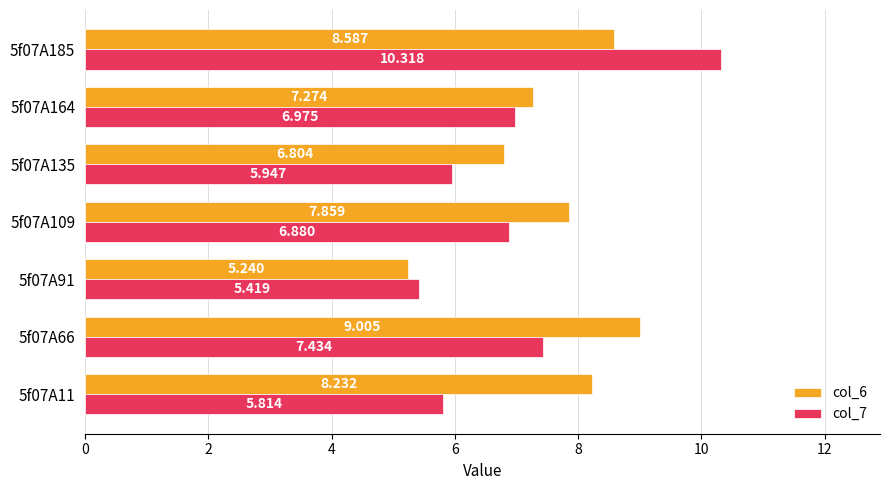

Is the value of col_6 at 5f07A66 greater than the value of col_7 at 5f07A11?

Yes